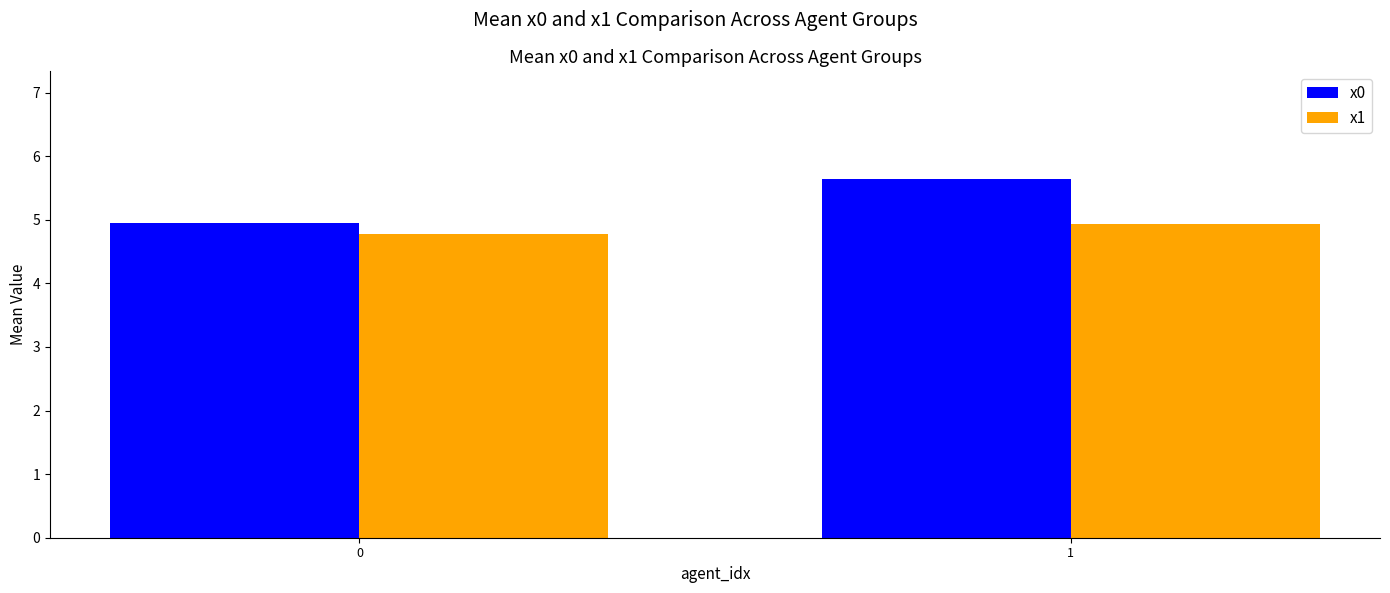

What is the value of the x0 bar at the 2nd from the left?

5.6